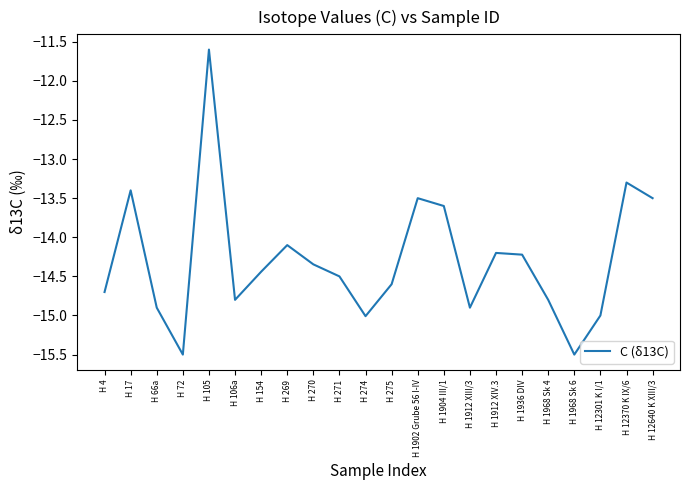

True or false: the data shows -14.7 at H 4.

True